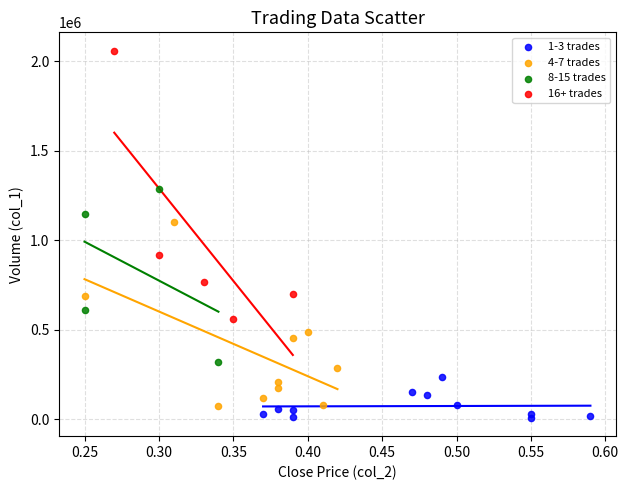

Which series contains the lowest Y value?

1-3 trades